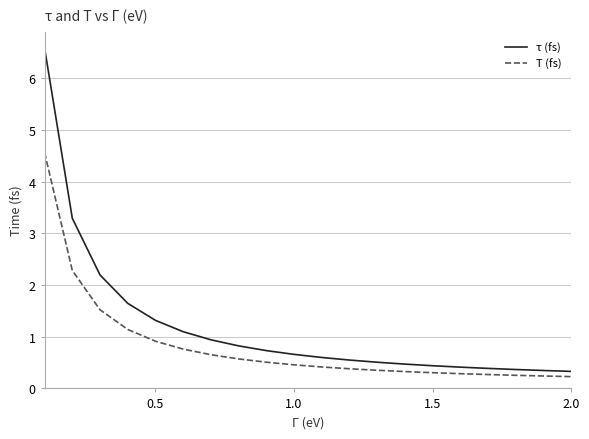

What is the highest value of the T (fs) series?

4.6